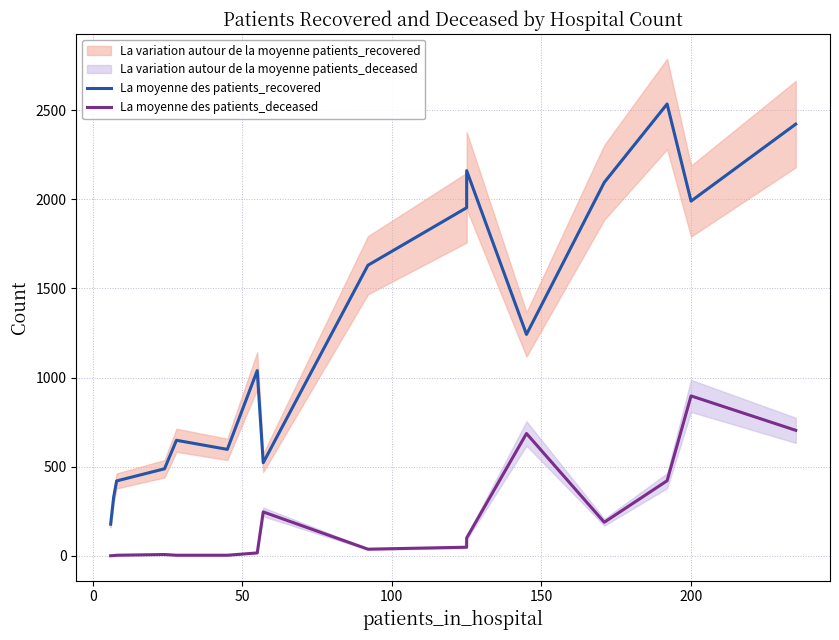

True or false: La moyenne des patients_recovered and La moyenne des patients_deceased intersect in this chart.

False